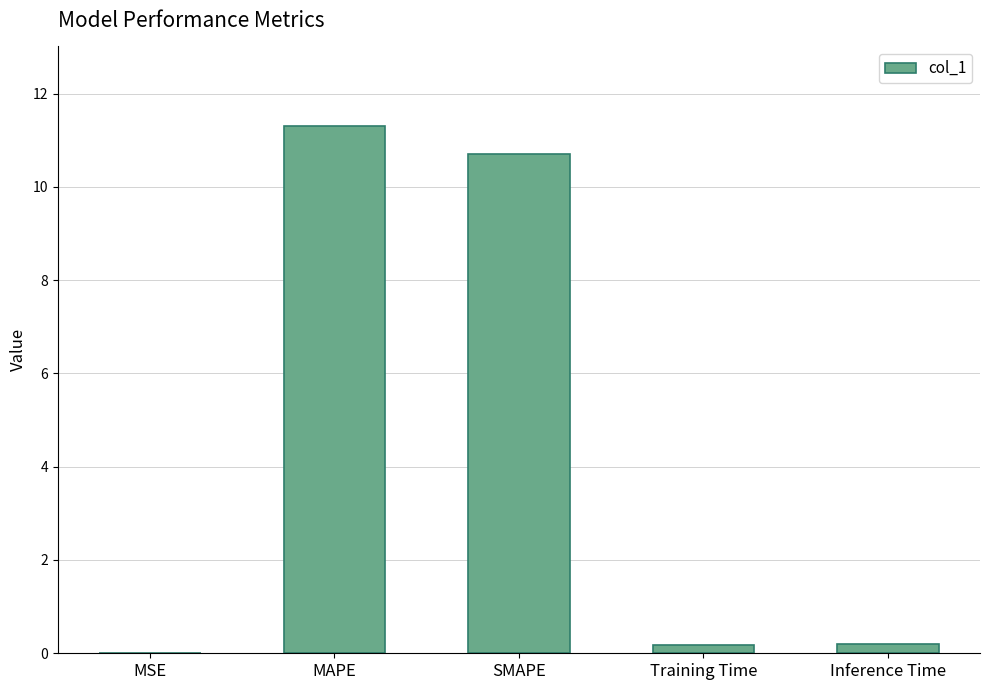

What value does the data have at Training Time?

0.2